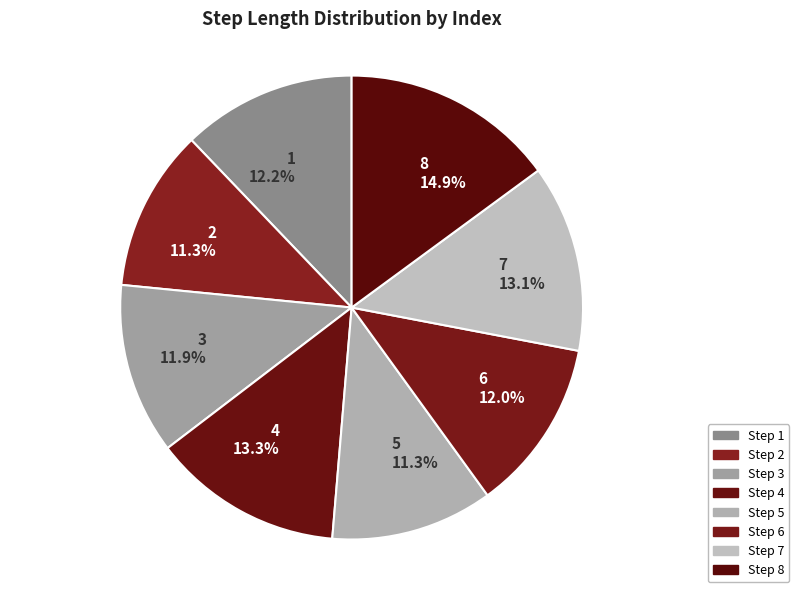

Between 7 and 1, which is larger?

7